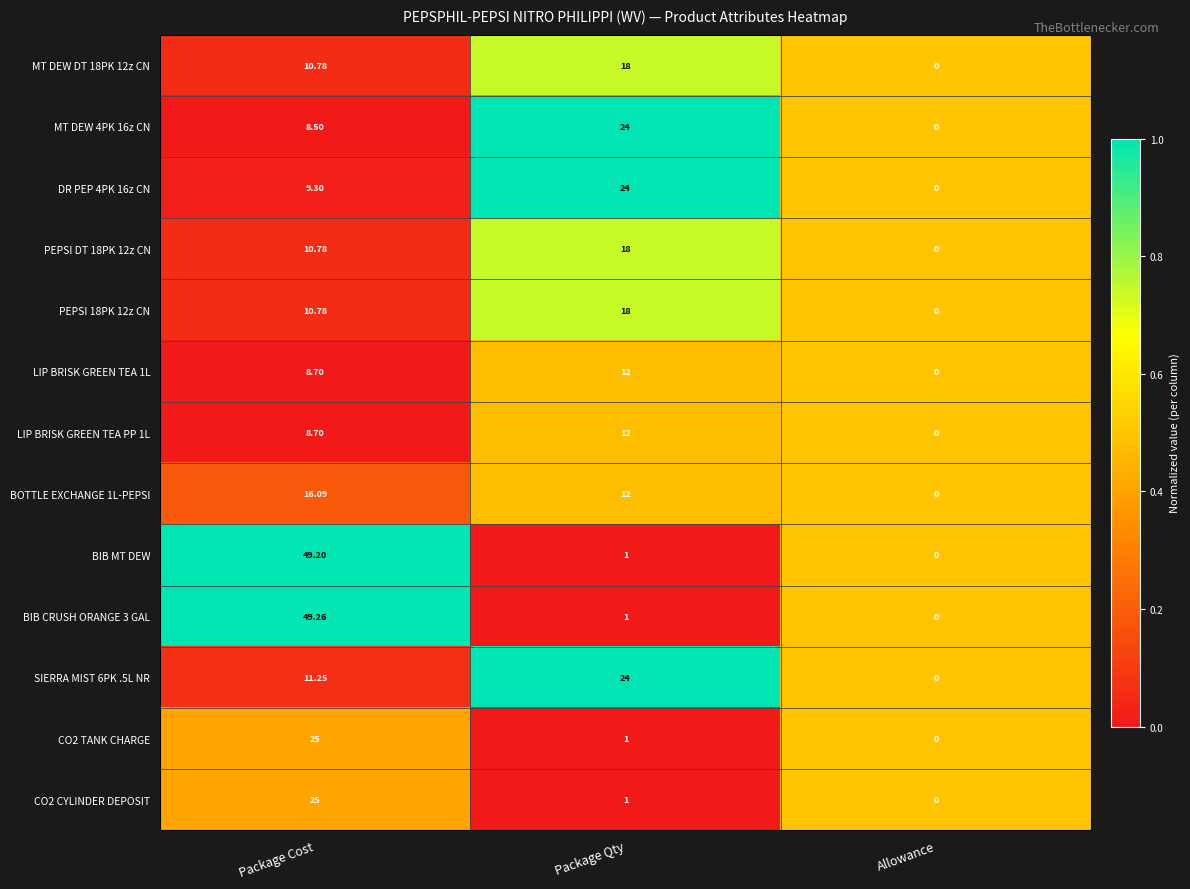

Rank the categories by SIERRA MIST 6PK .5L NR value from lowest to highest.

Allowance, Package Cost, Package Qty